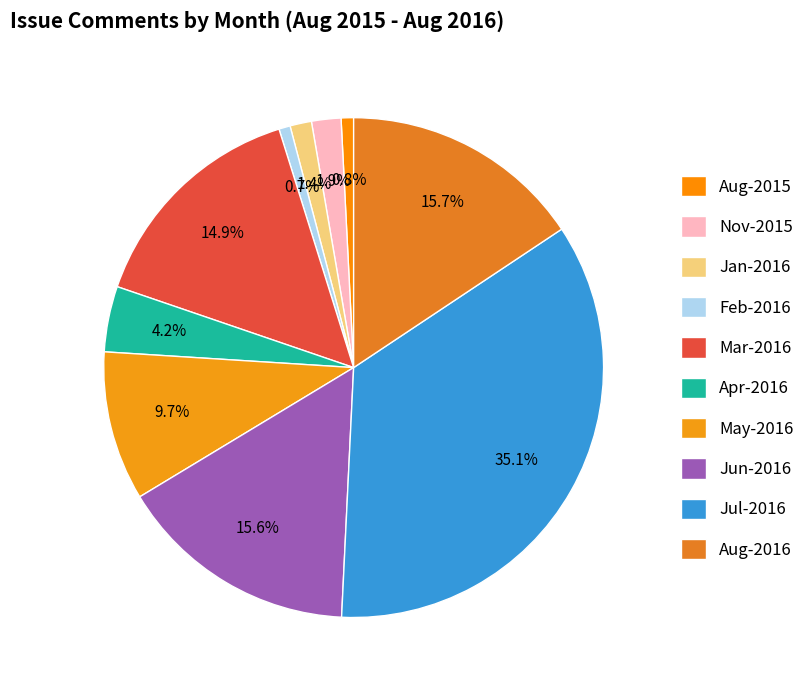

How many segments does this pie chart have?

10